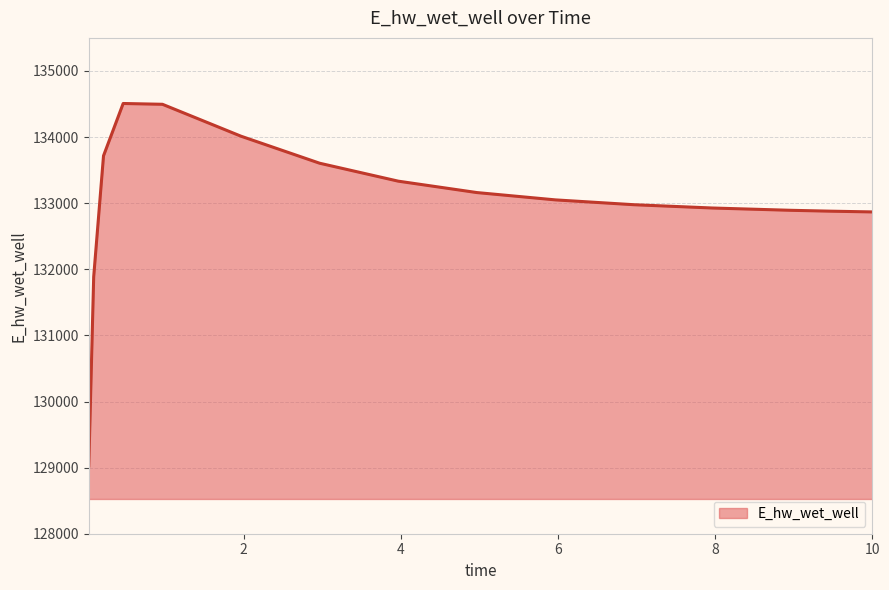

What is the maximum value shown in the chart?

134507.7